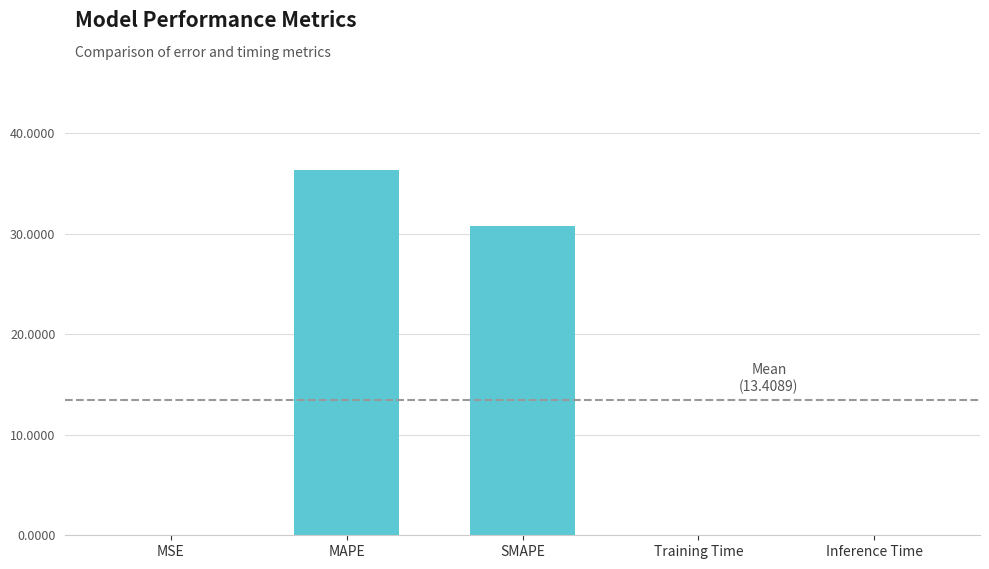

What is the greatest value displayed?

36.3